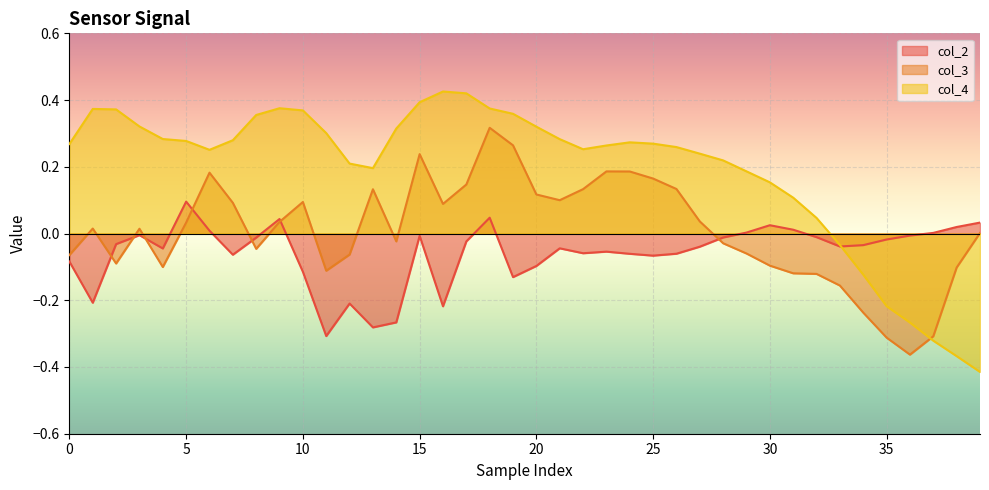

At which label does col_3 reach its minimum?

36